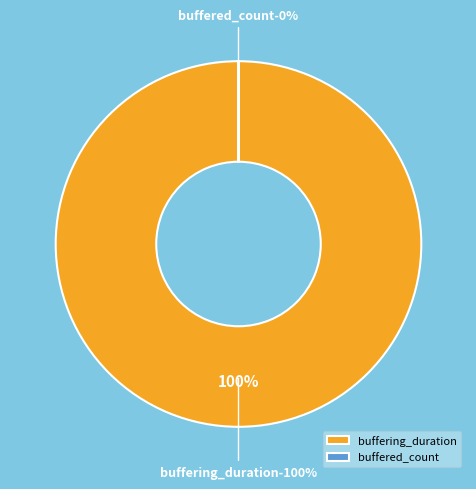

How many slices are in this pie chart?

2